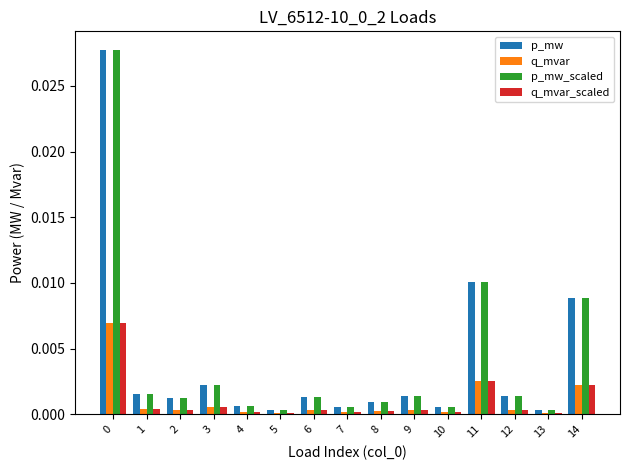

What is the sum of all p_mw_scaled values?

0.1